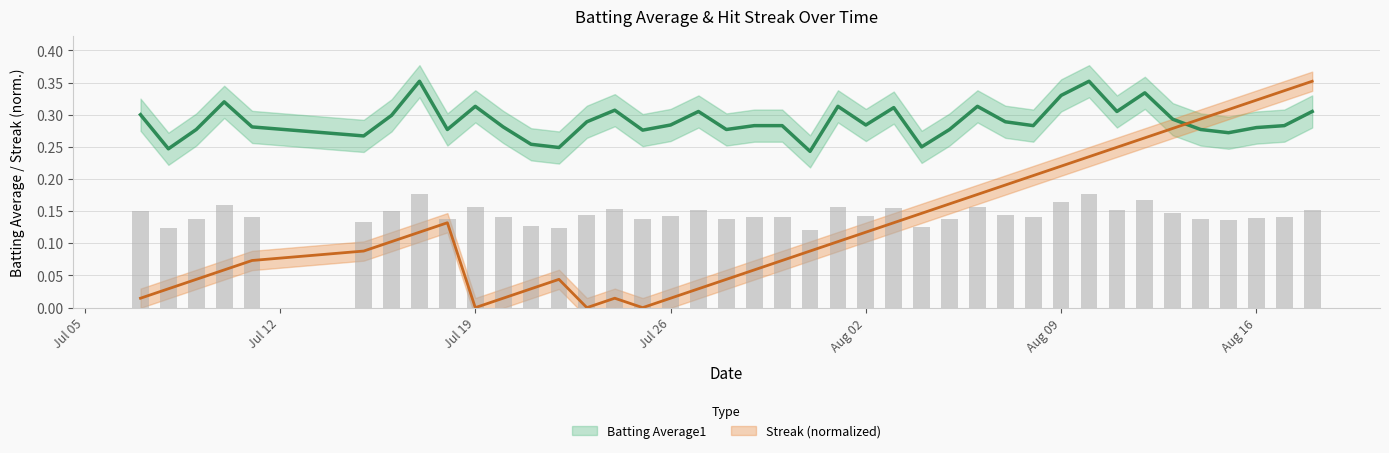

The value of Streak at 2010-07-25 is 0.0. True or false?

True